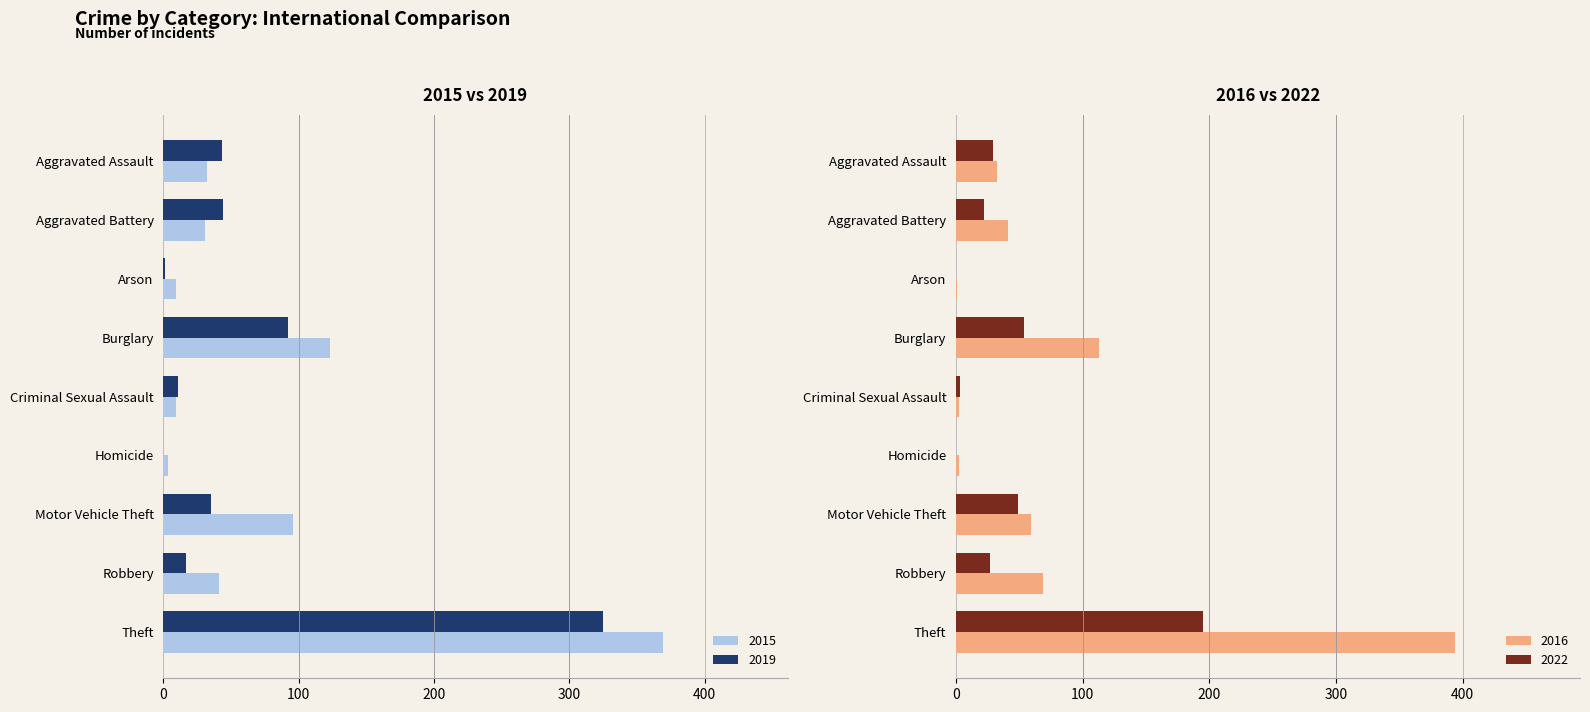

What position from the left is Theft?

9